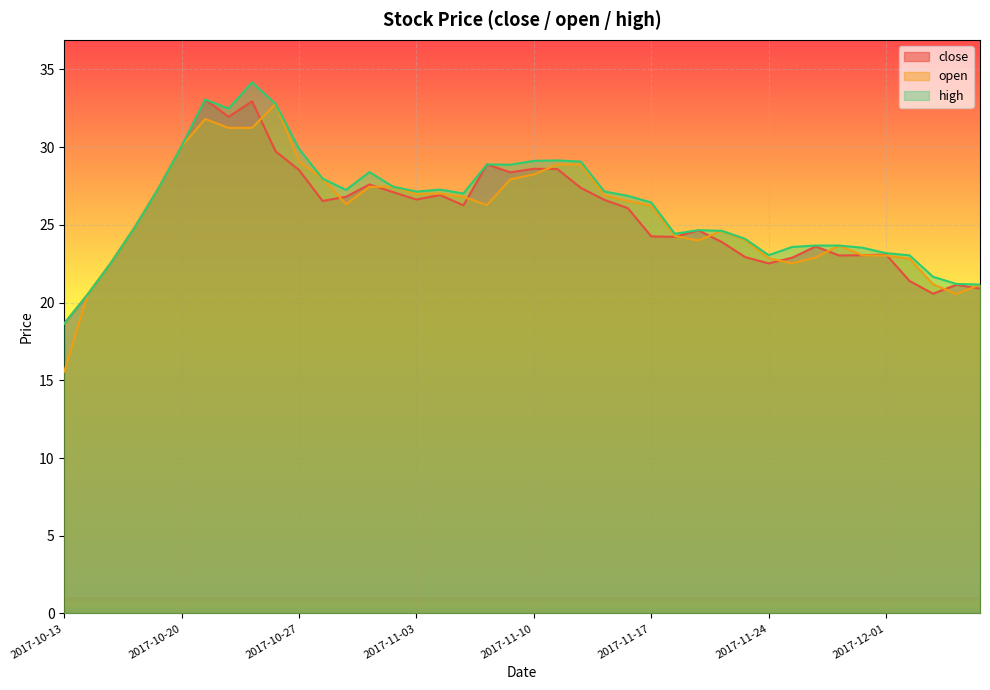

Is it true that open equals 27.5 at 2017-11-02?

True